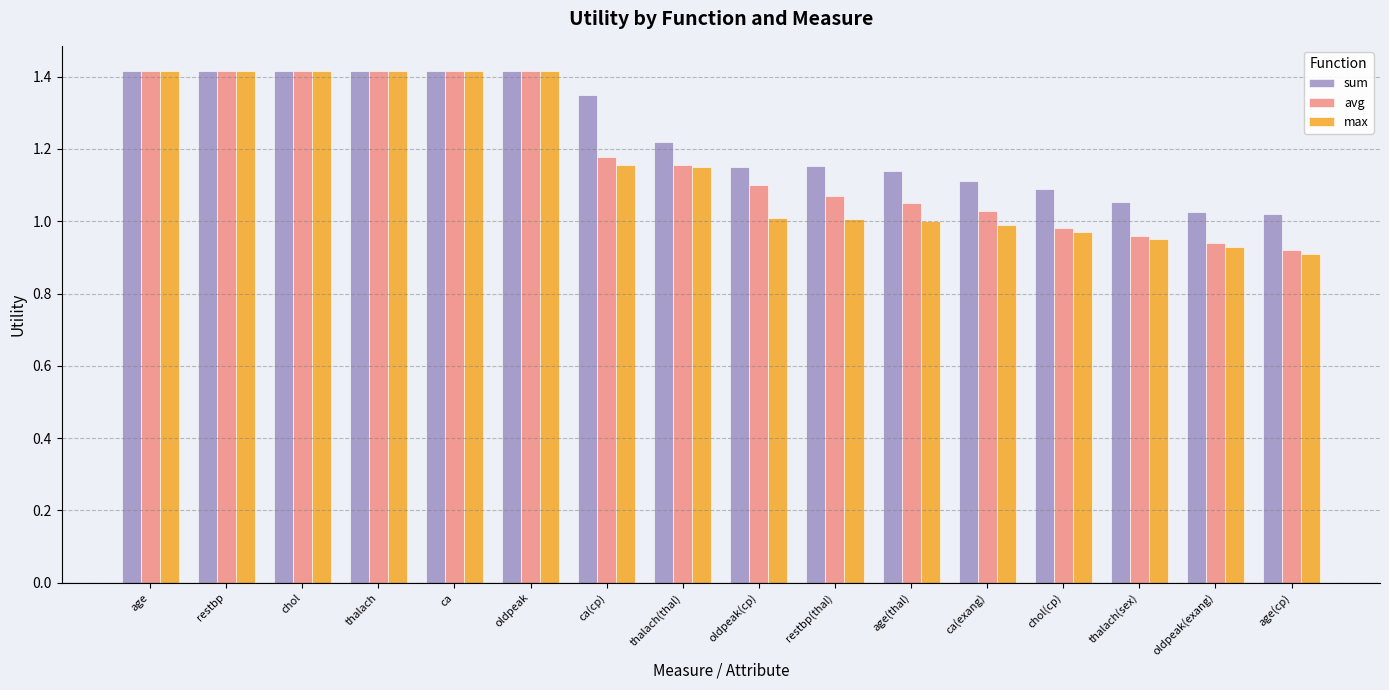

True or false: avg has a value of 1.6 at chol(cp).

False